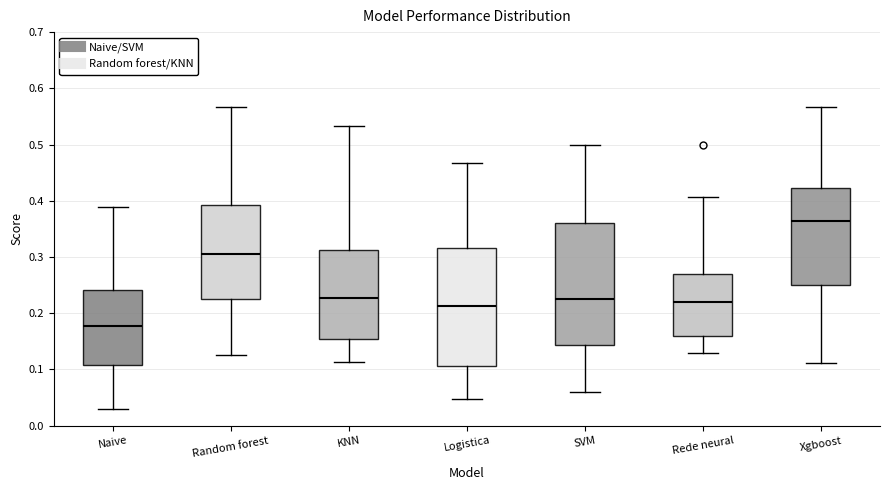

Reading left to right, read every box against the y-axis: the position of its median line, the range the box covers, and the ends of its whiskers. The values are not printed on the chart, so give them approximately, as read against the axis.

Naive: median 0.18, box 0.11 to 0.24, whiskers 0.03 to 0.39
Random forest: median 0.31, box 0.23 to 0.39, whiskers 0.13 to 0.57
KNN: median 0.23, box 0.15 to 0.31, whiskers 0.11 to 0.53
Logistica: median 0.21, box 0.11 to 0.32, whiskers 0.05 to 0.47
SVM: median 0.22, box 0.14 to 0.36, whiskers 0.06 to 0.50
Rede neural: median 0.22, box 0.16 to 0.27, whiskers 0.13 to 0.41
Xgboost: median 0.36, box 0.25 to 0.42, whiskers 0.11 to 0.57